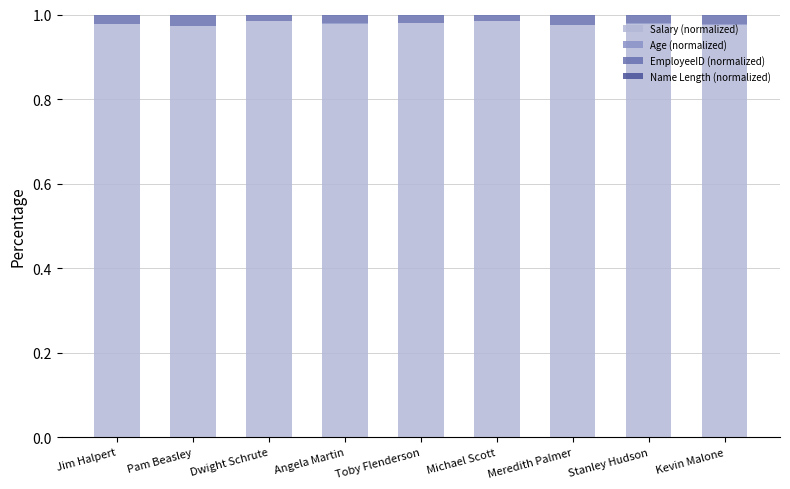

What is the sum of all Salary (normalized) values?

8.8